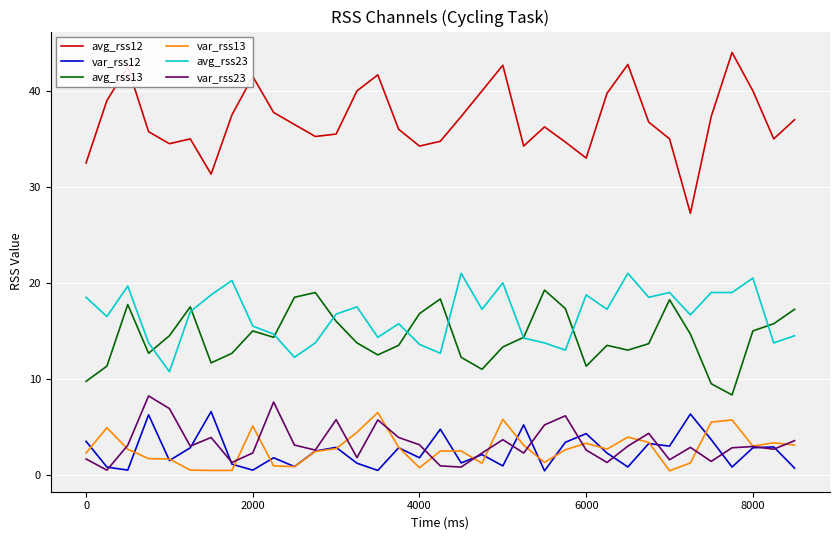

Which series has the largest total across all categories?

avg_rss12